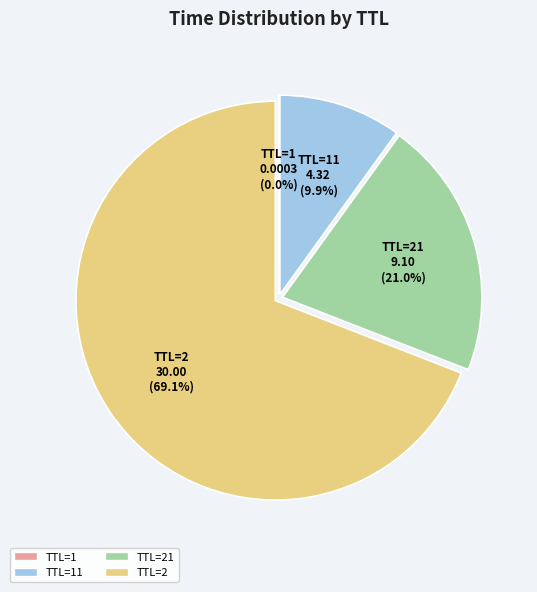

What portion of the pie excludes TTL=21?

79.0%